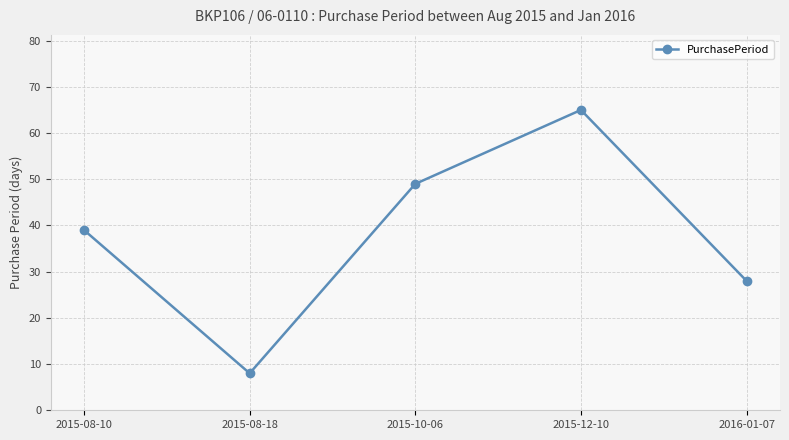

True or false: the data shows 28 at 2016-01-07.

True